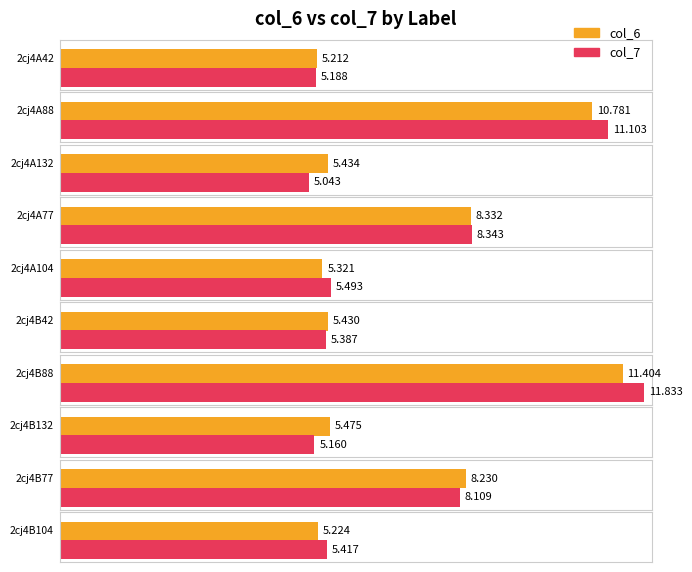

Which category has the lowest value in the col_7 series?

2cj4A132